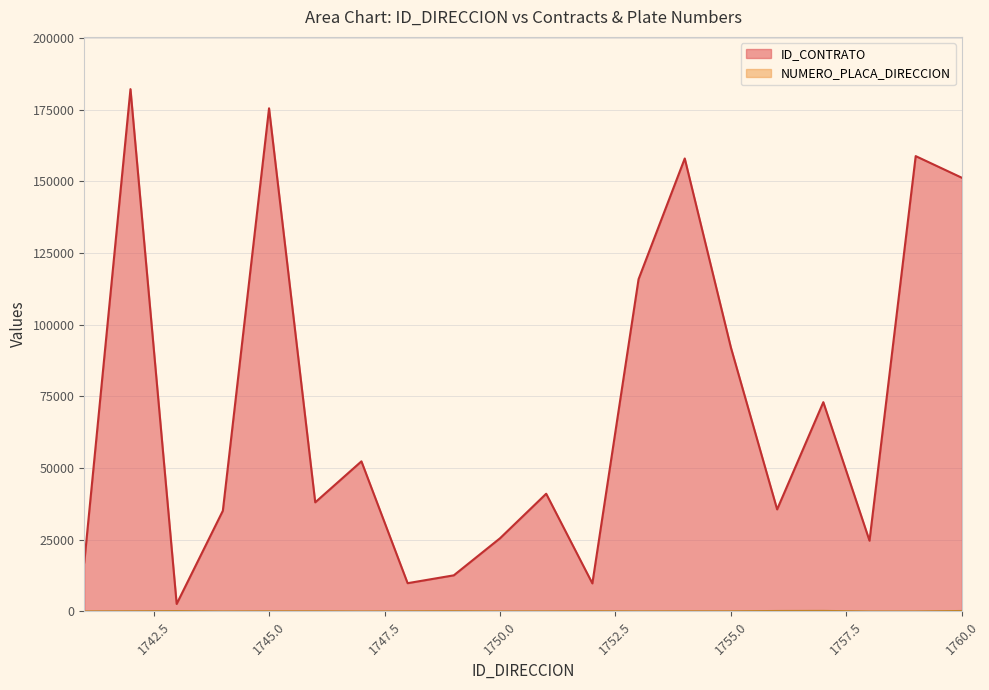

Rank the categories by ID_CONTRATO value from highest to lowest.

1742, 1745, 1759, 1754, 1760, 1753, 1755, 1757, 1747, 1751, 1746, 1756, 1744, 1750, 1758, 1741, 1749, 1748, 1752, 1743